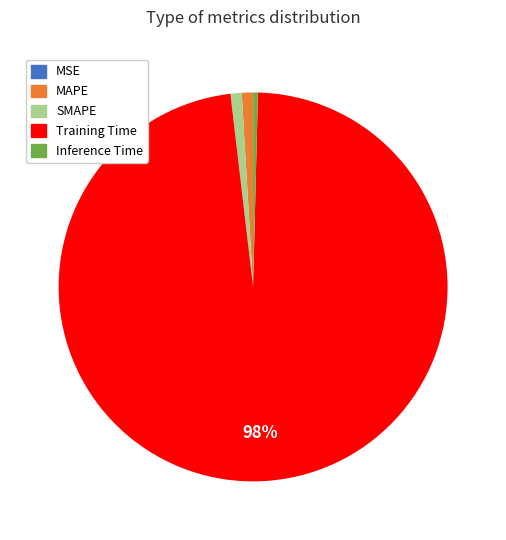

True or false: Inference Time accounts for 11% of the total.

False